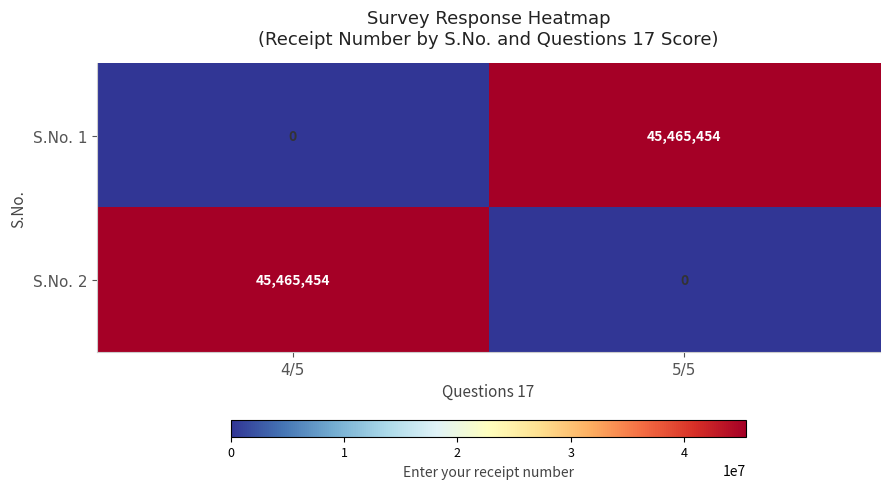

True or false: S.No. 2 has a value of 0 at 5/5.

True